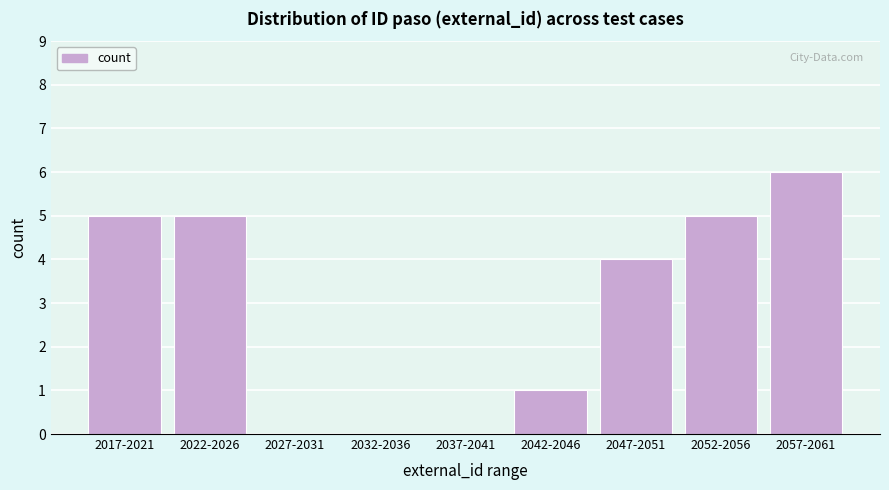

Reading right to left, extract all data points from this chart.

2057-2061=6	2052-2056=5	2047-2051=4	2042-2046=1	2037-2041=0	2032-2036=0	2027-2031=0	2022-2026=5	2017-2021=5